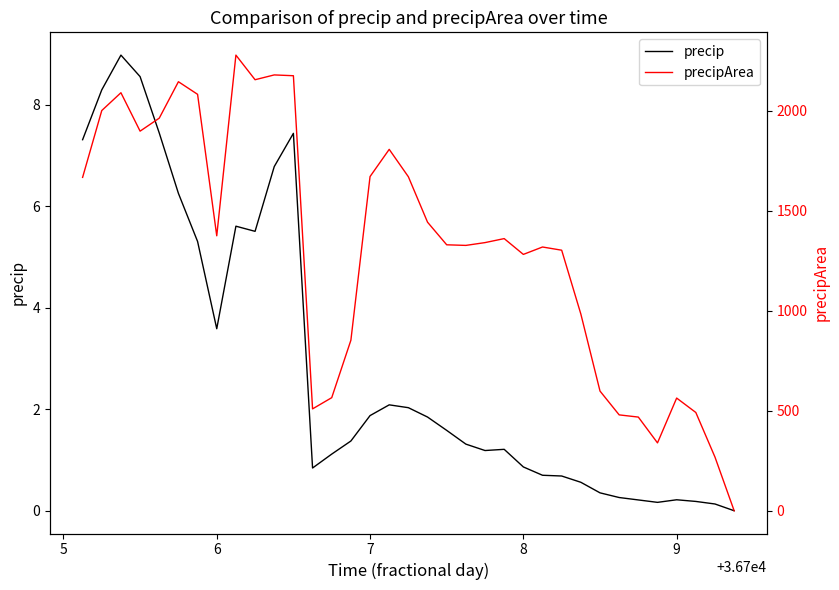

What is the difference between the highest and lowest values at 7?

1668.1